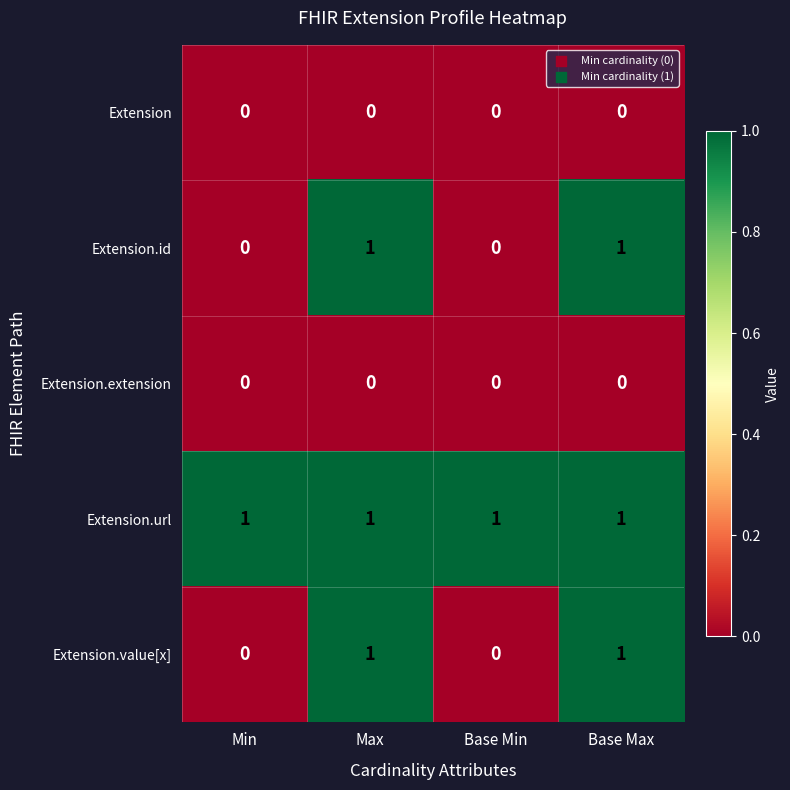

The value of Extension.value[x] at Max is 1. True or false?

True